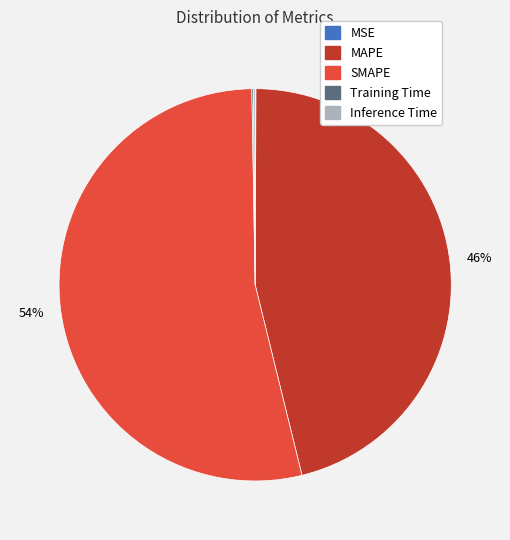

True or false: MAPE accounts for 37% of the total.

False